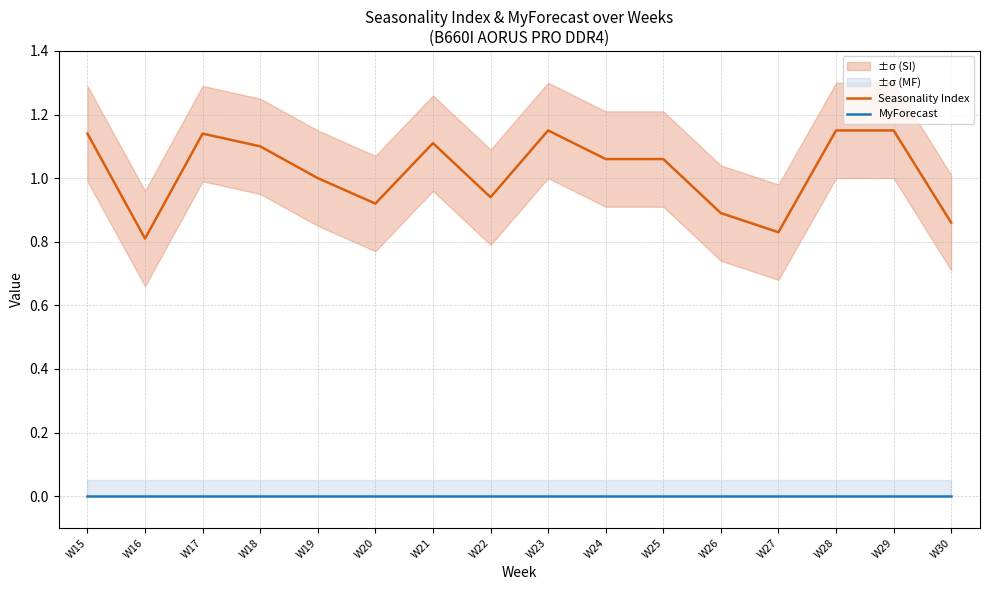

What is the spread (max minus min) of values at W19?

1.0